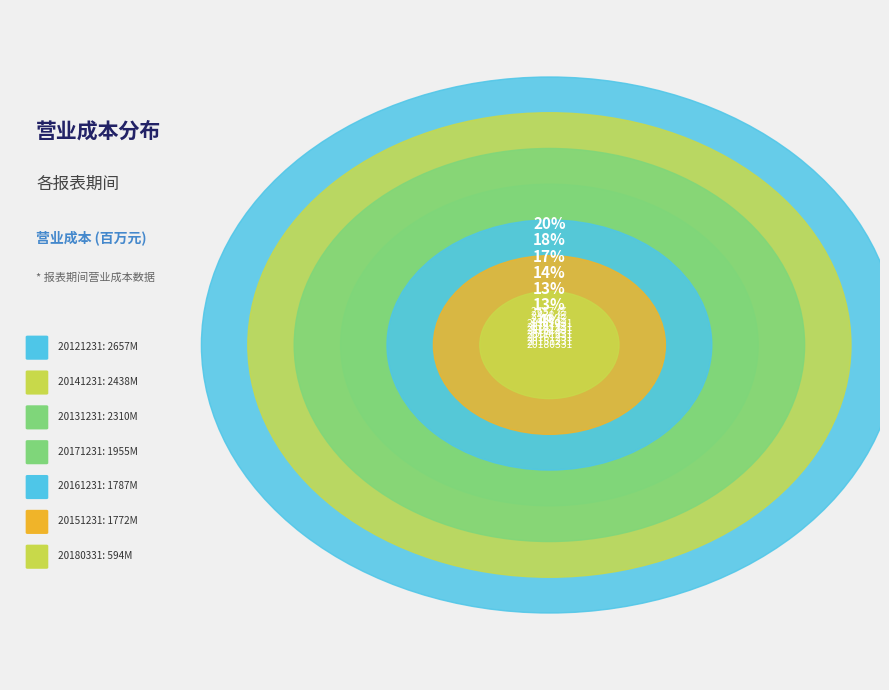

What is the smallest slice in the pie chart?

20180331